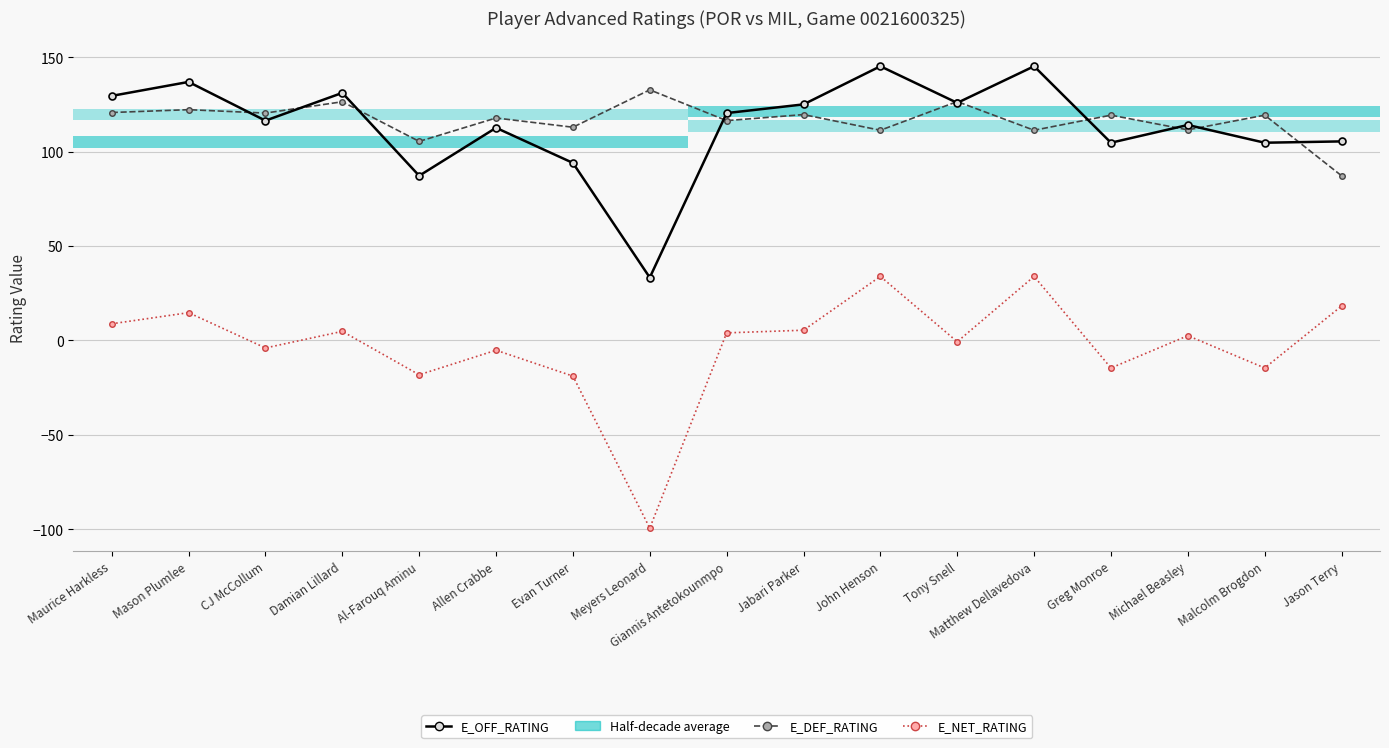

True or false: E_DEF_RATING has a value of 119.3 at Malcolm Brogdon.

True